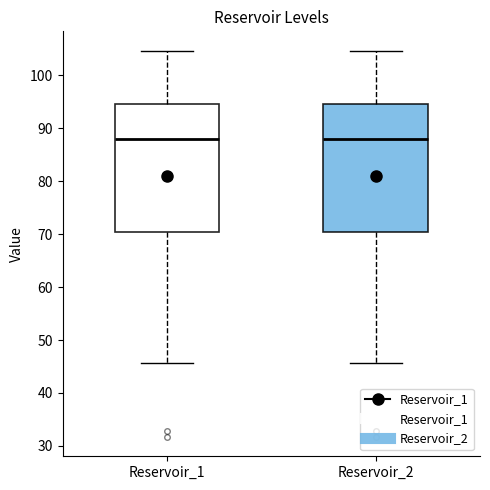

Reading left to right, transcribe this box plot: for each box, give where its median line is, the range the box spans, and where its two whiskers end, as read against the y-axis. The values are not printed on the chart, so give them approximately, as read against the axis.

Reservoir_1: median 88, box 70 to 95, whiskers 46 to 105
Reservoir_2: median 88, box 70 to 95, whiskers 46 to 105